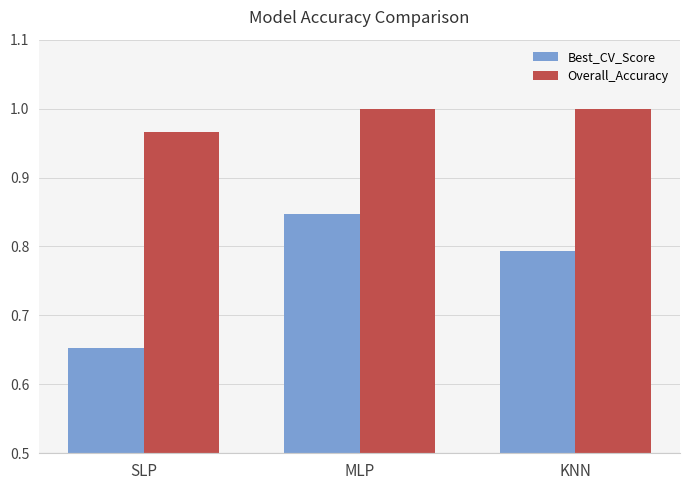

How many categories are shown in the chart?

3